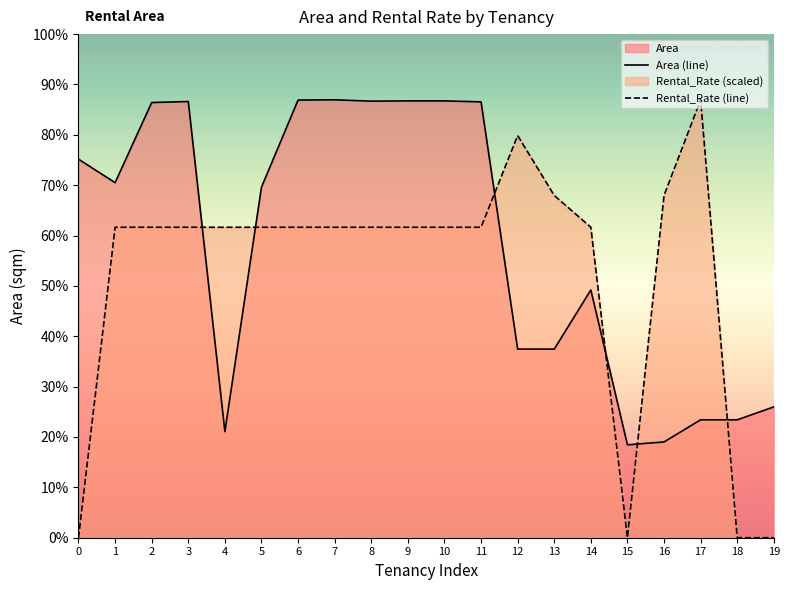

What is the sum of all Area values?

21900.9